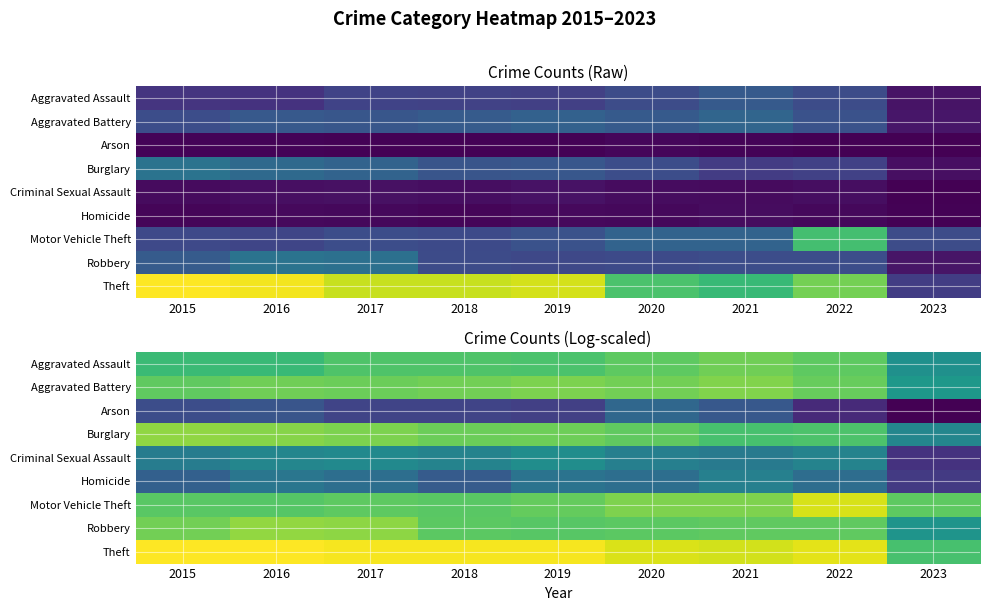

Which series changed the most between 2016 and 2019?

Robbery